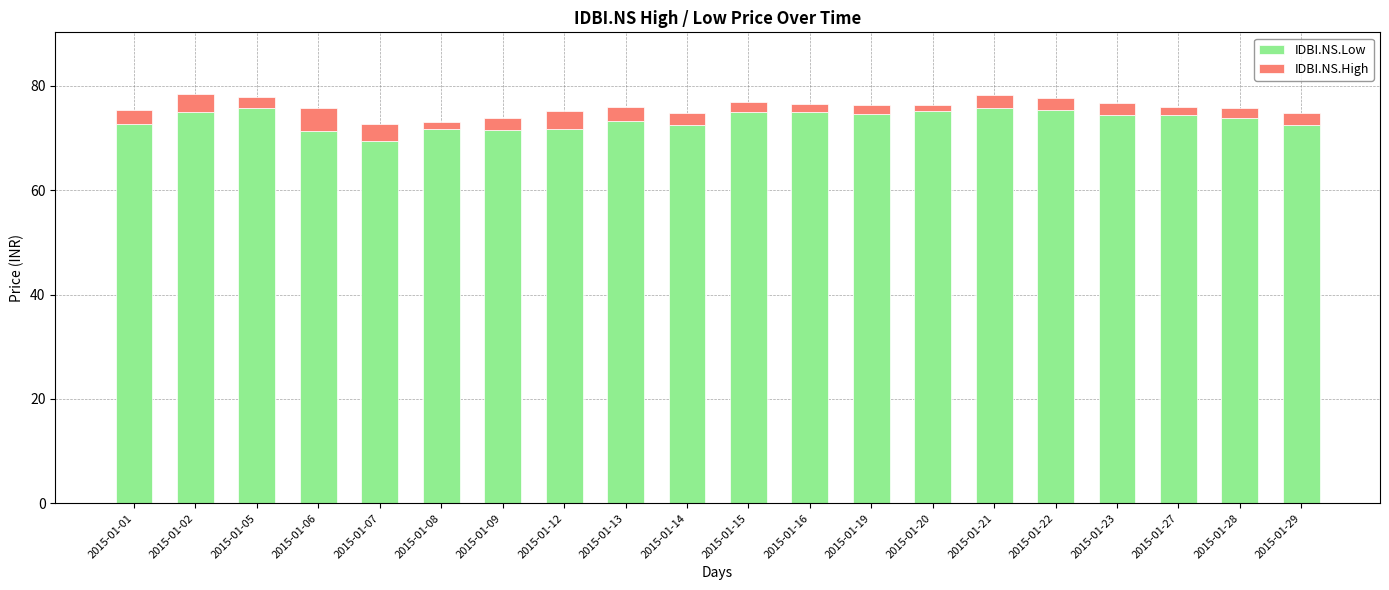

The IDBI.NS.Low series shows 108.4 at 2015-01-14. True or false?

False